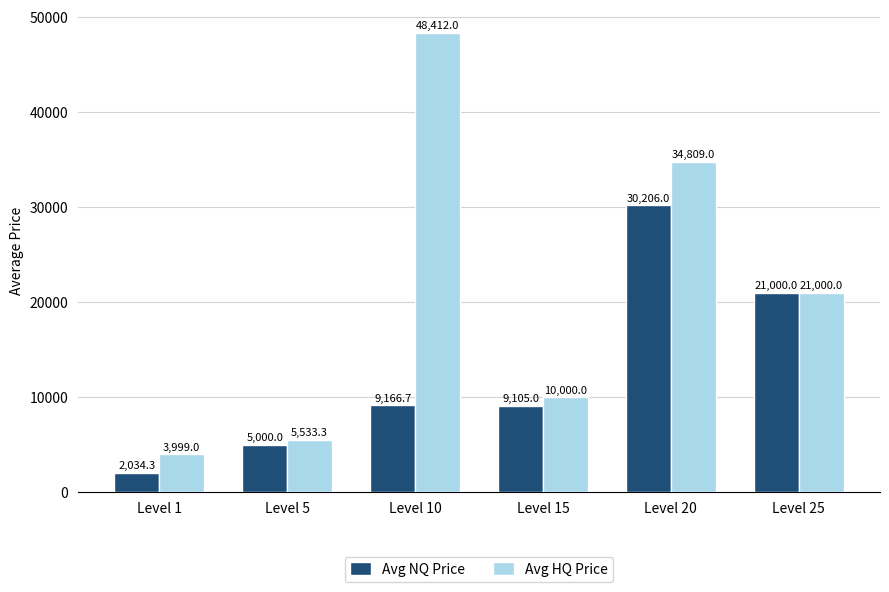

What are all the series names shown in the legend?

Avg NQ Price, Avg HQ Price